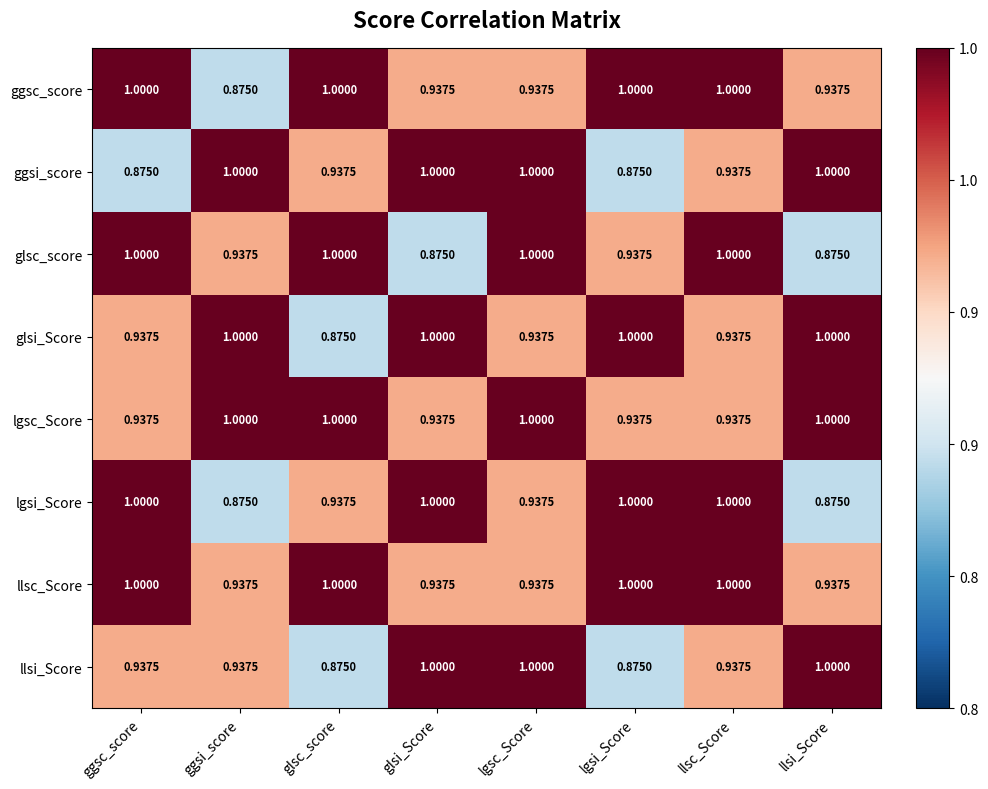

How many values in the ggsc_score series are below 1?

4